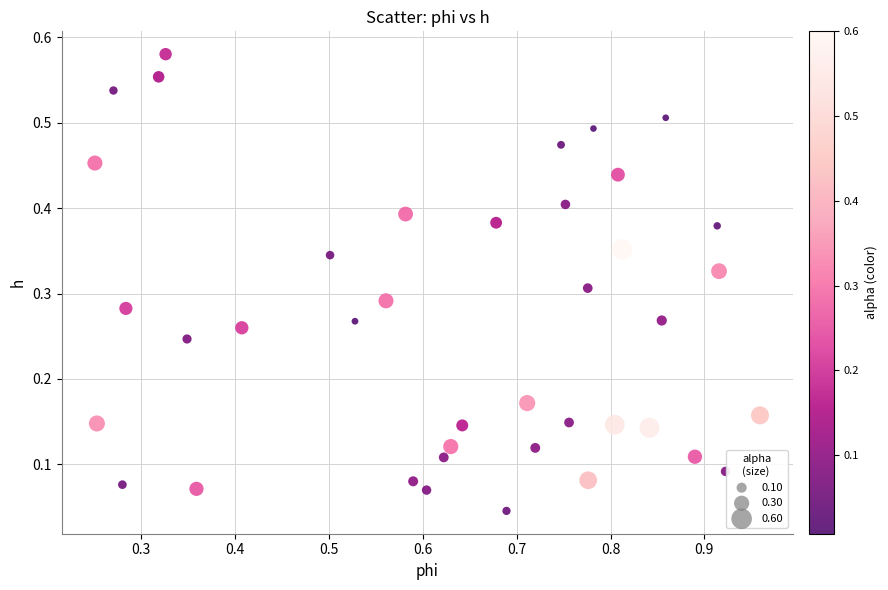

What is the range of X values (max minus min)?

0.7